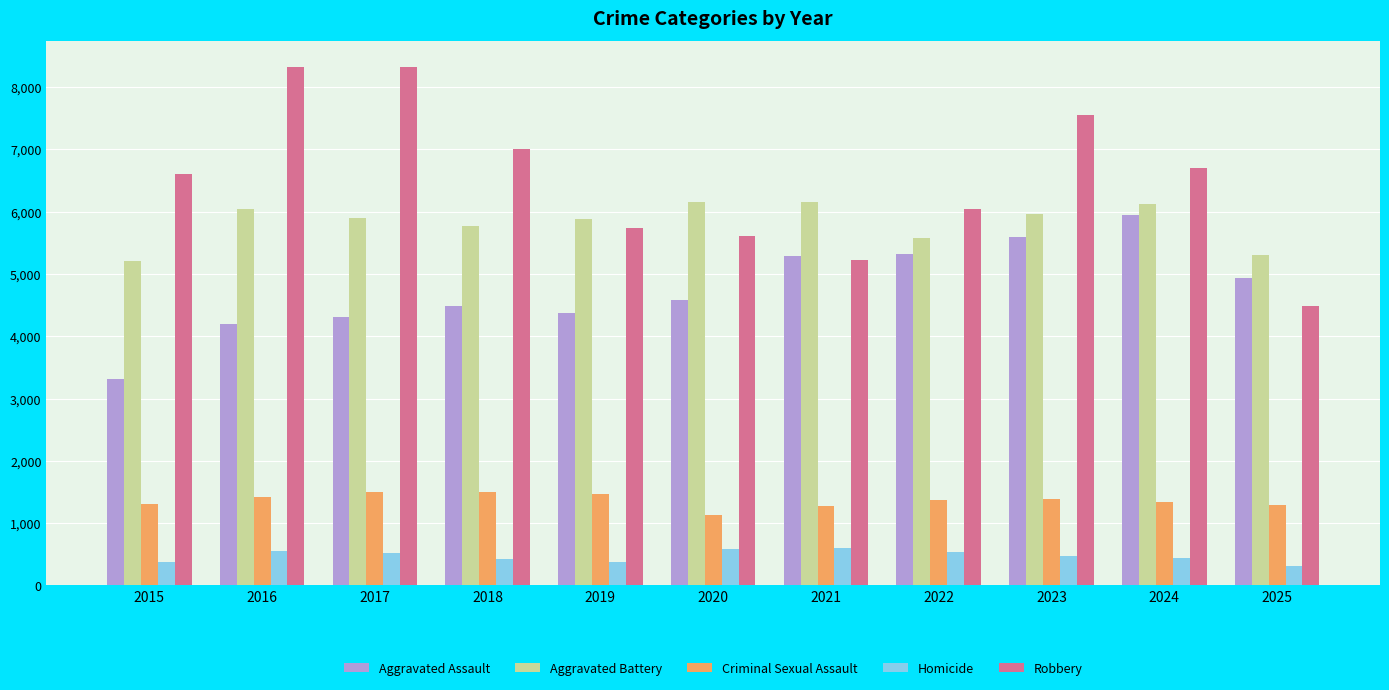

What is the spread (max minus min) of values at 2022?

5508